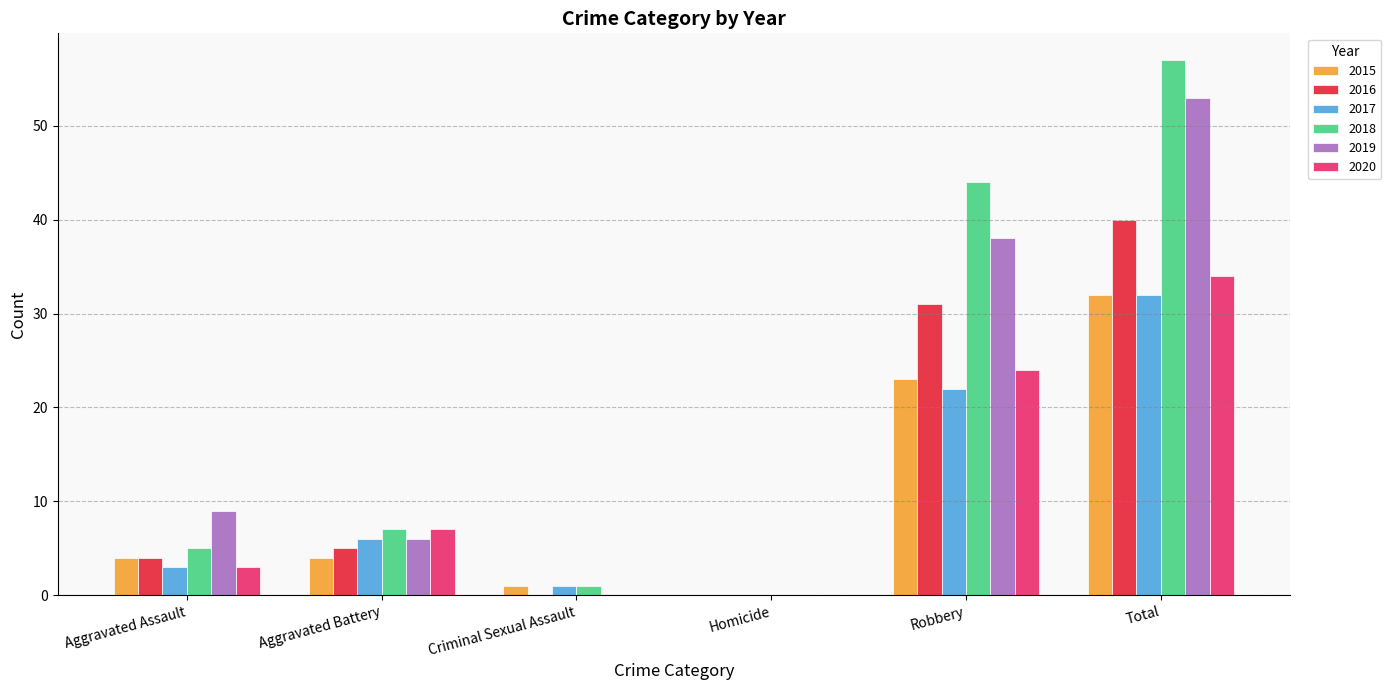

What is the total value across all series at Robbery?

182